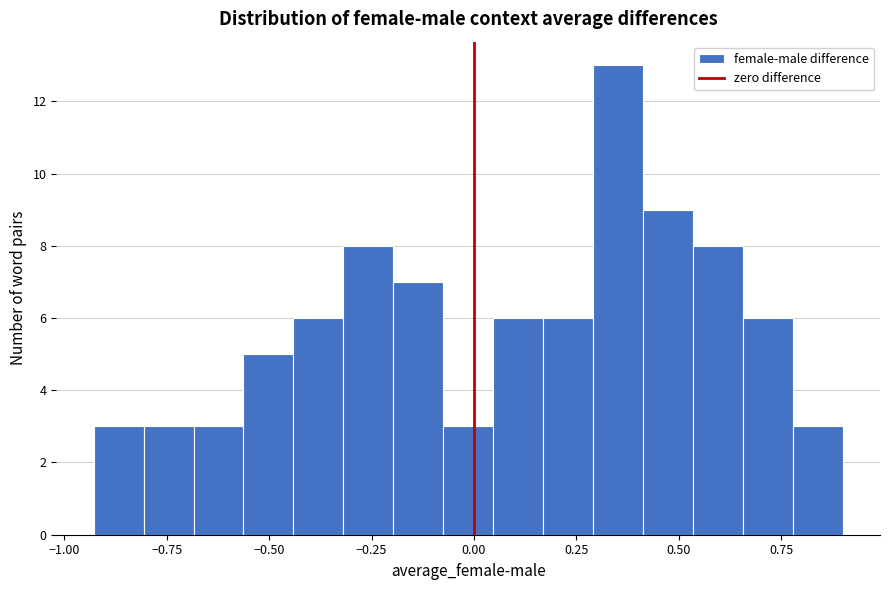

Read against the x-axis, roughly where is the centre of the tallest bar?

0.35